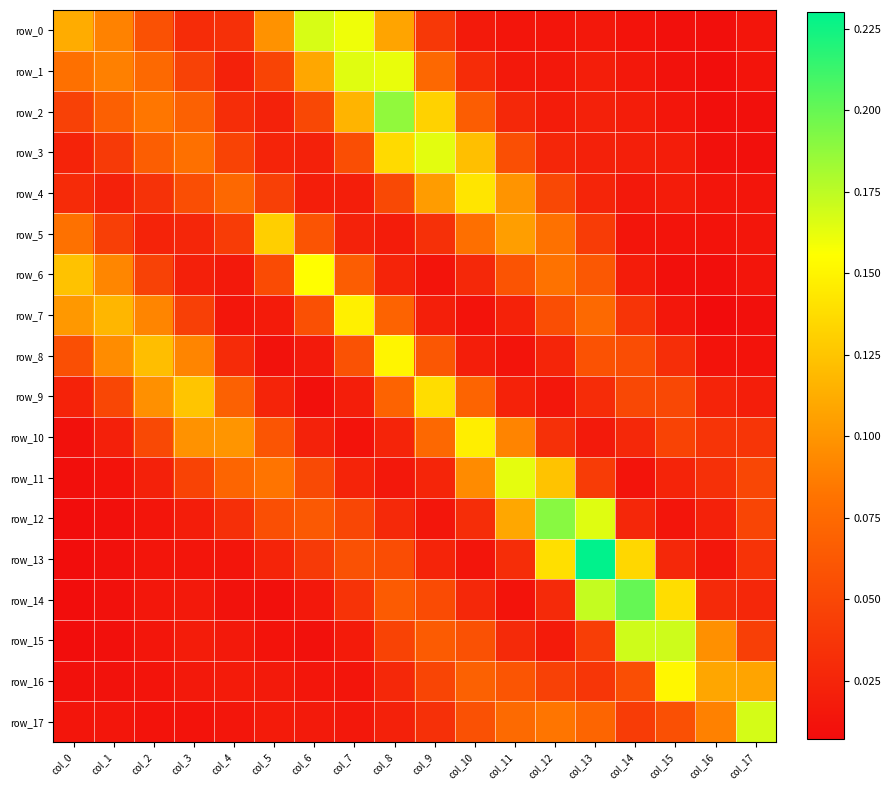

Read the row_9 value at col_8.

0.1